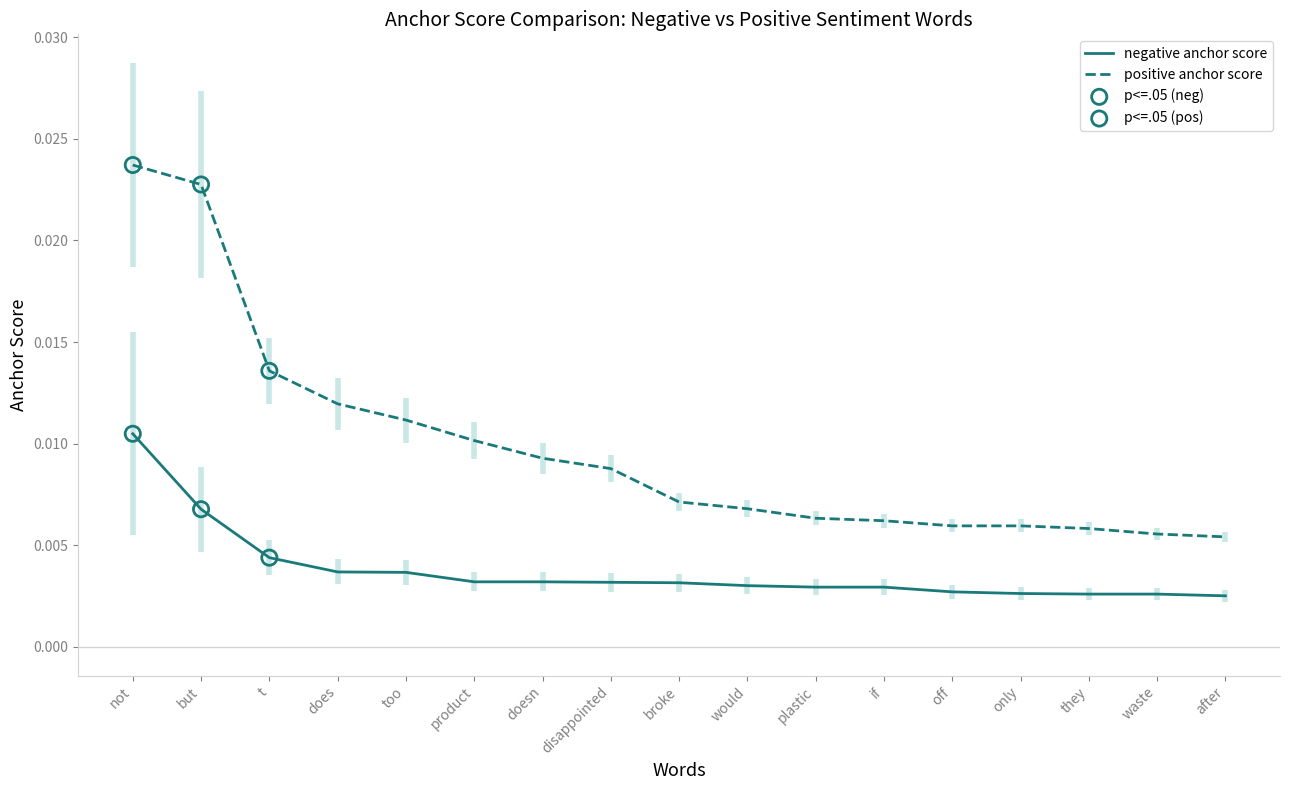

Which series has the largest total across all categories?

positive anchor score